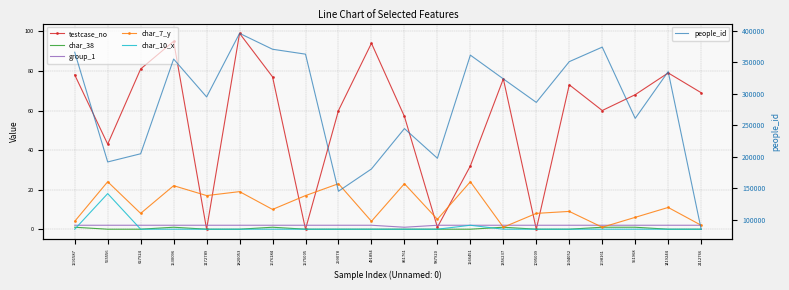

Is it true that people_id equals 541533 at 1566451?

False